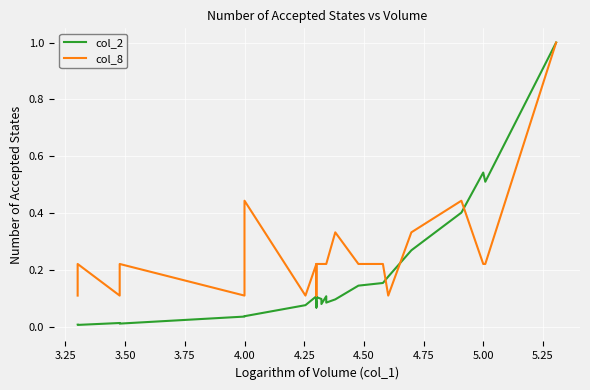

Where is the first local minimum for col_8?

3.50